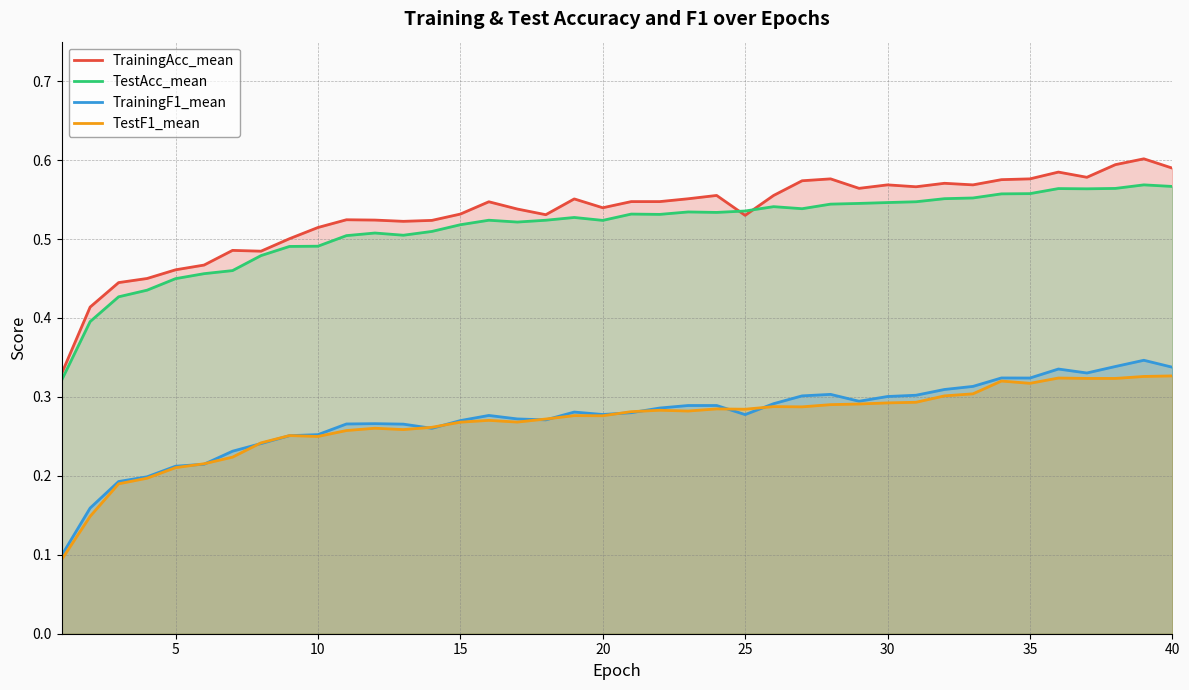

What is the lowest value of the TestAcc_mean series?

0.3